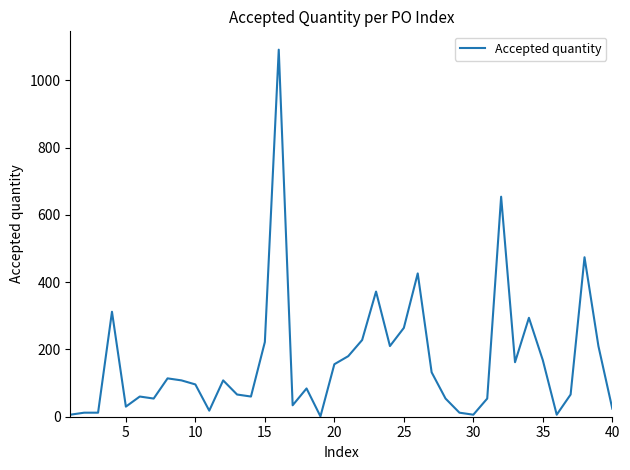

How many interior local valleys (lower than both neighbors) does the data have?

10